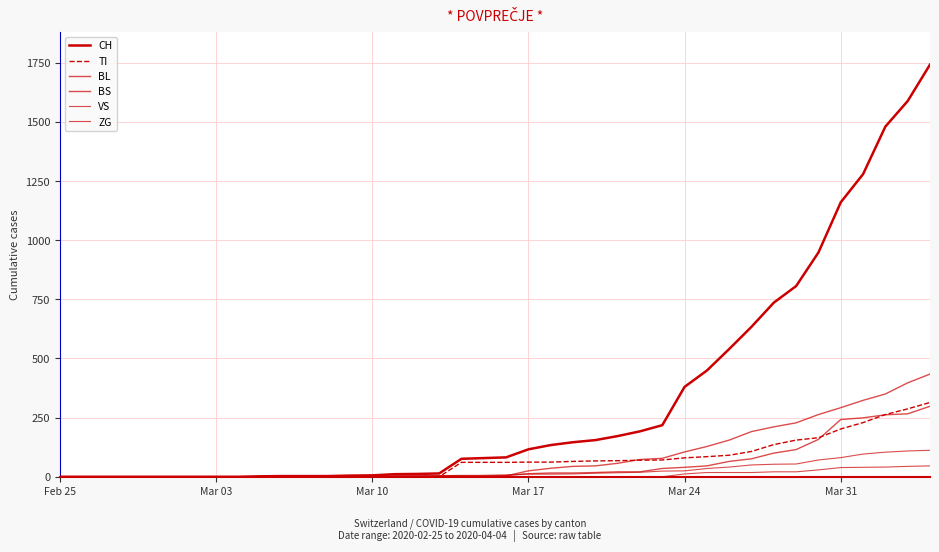

Which series has the largest range (max minus min)?

CH